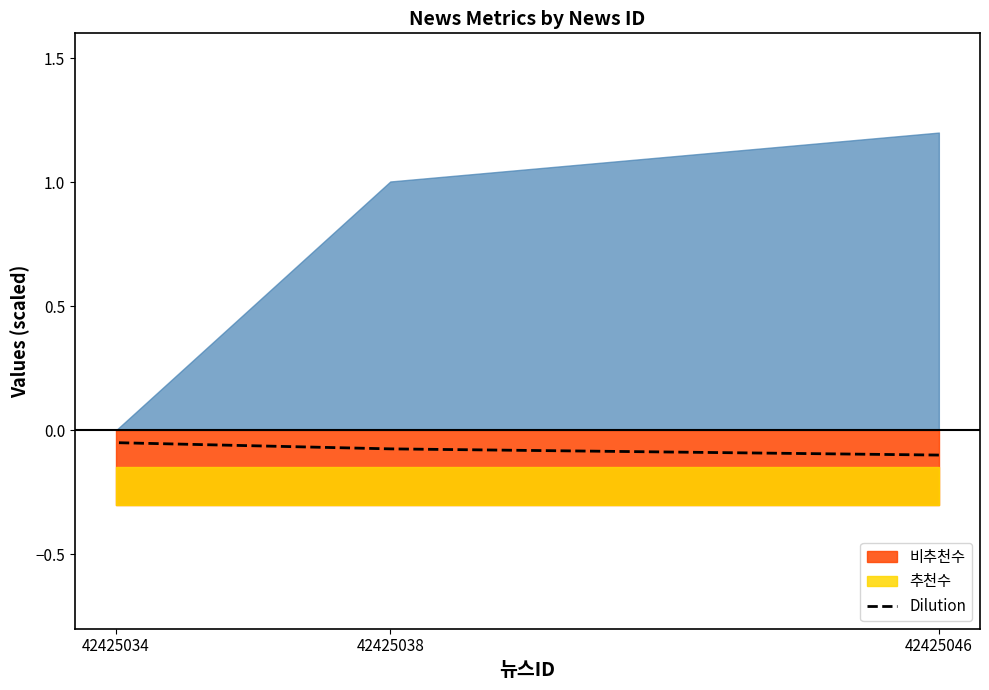

True or false: the data shows -0.1 at 42425046.

True